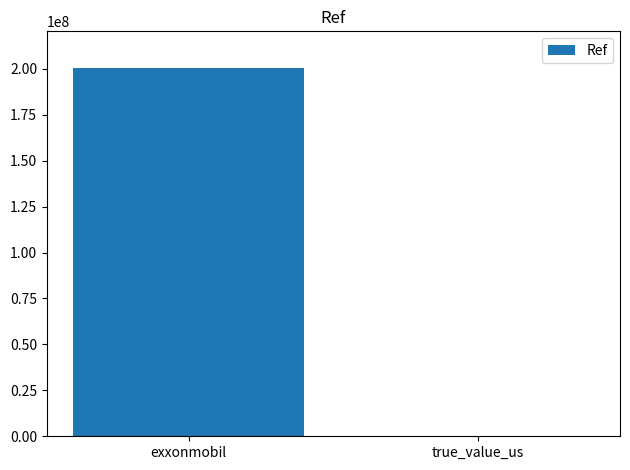

Count the values in the range 22439 to 200313755.

2